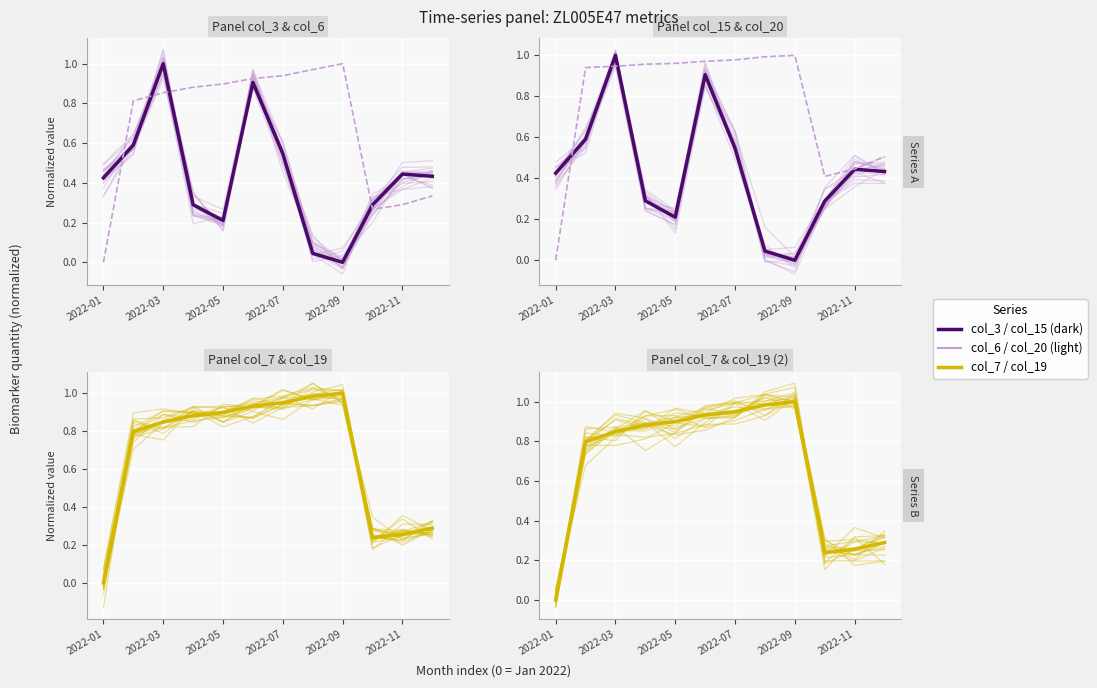

How many data points does each series have?

12